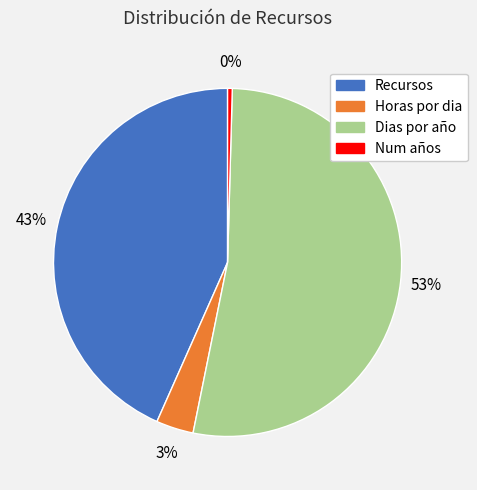

Which has a higher value, Num años or Dias por año?

Dias por año